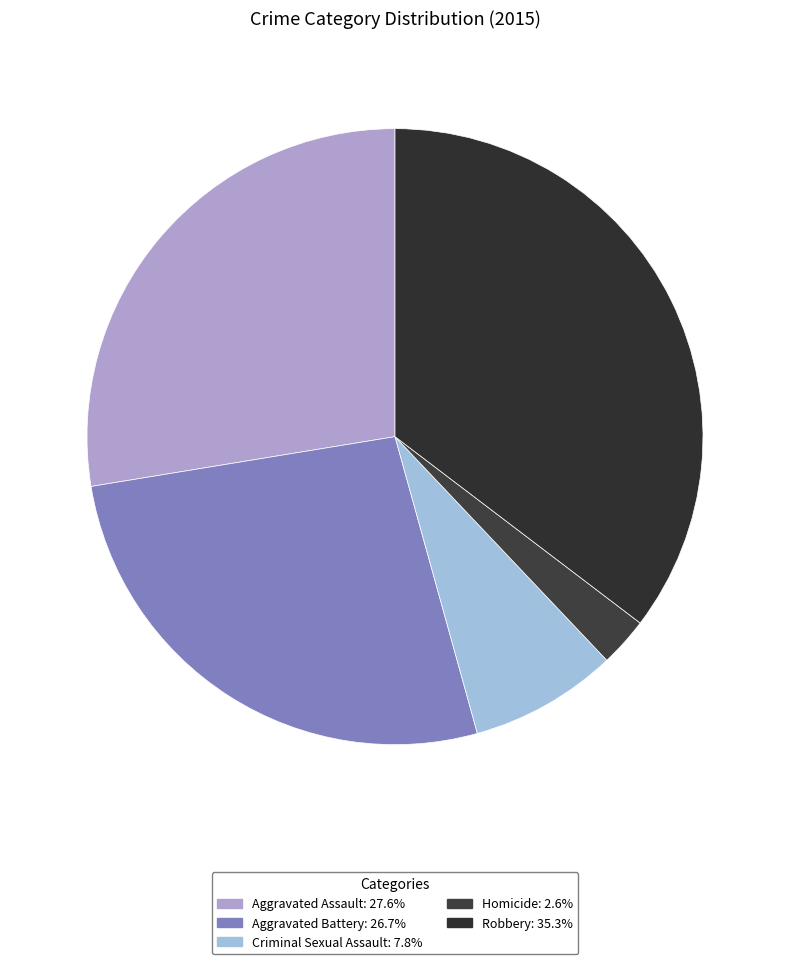

How many slices are in this pie chart?

5